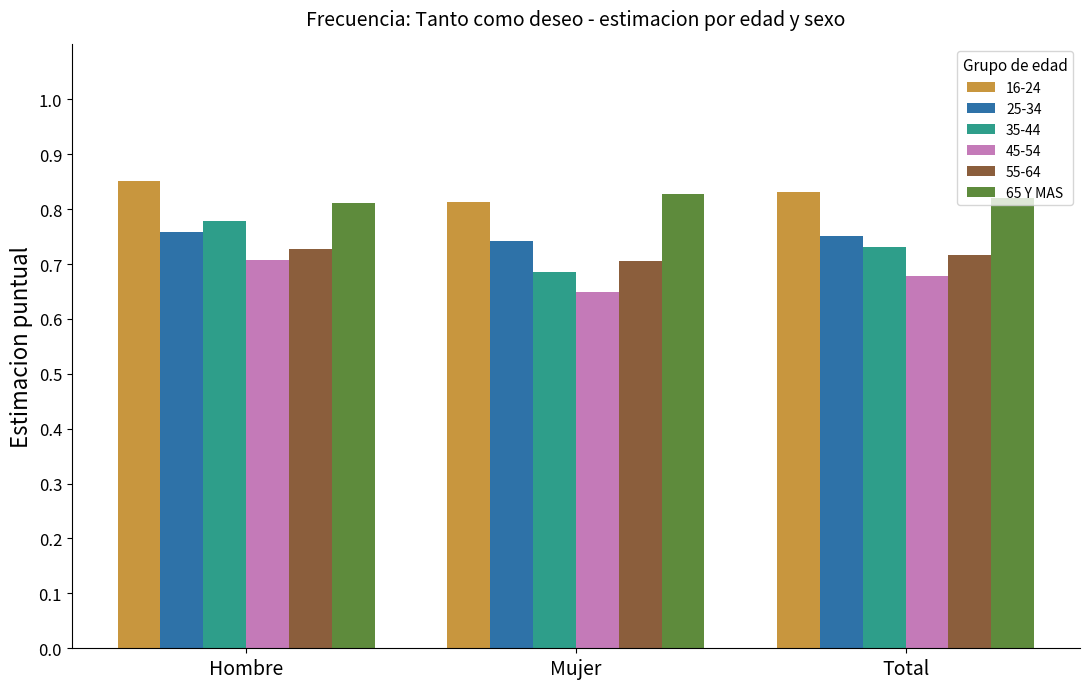

The 65 Y MAS series shows 1.3 at Mujer. True or false?

False